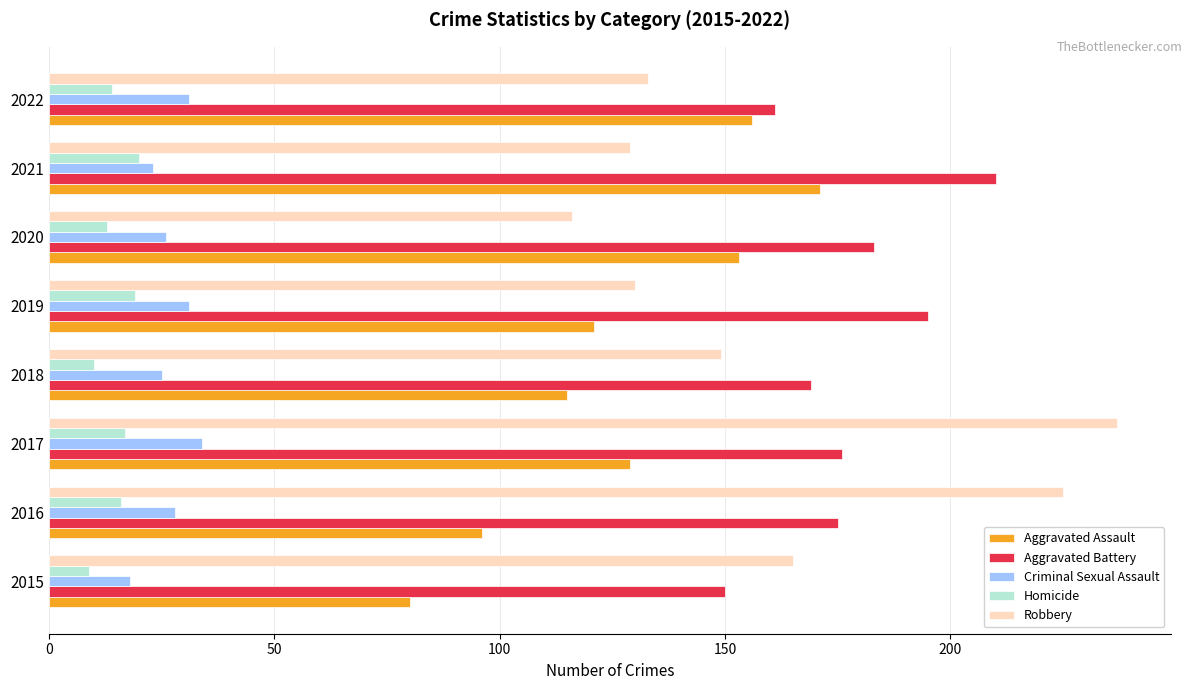

At which category is the sum across all series the highest?

2017